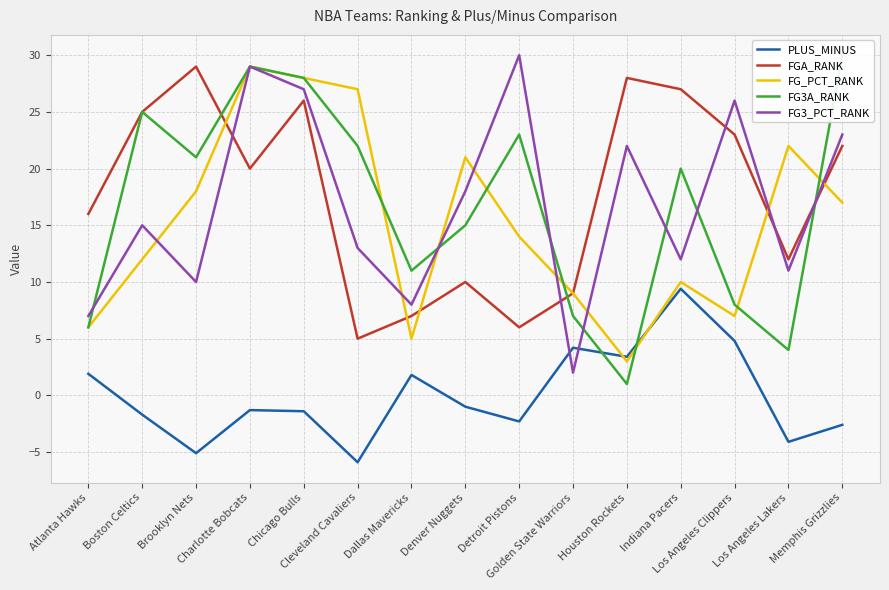

What is the difference between the second highest and second lowest values in the FG3_PCT_RANK series?

22.0